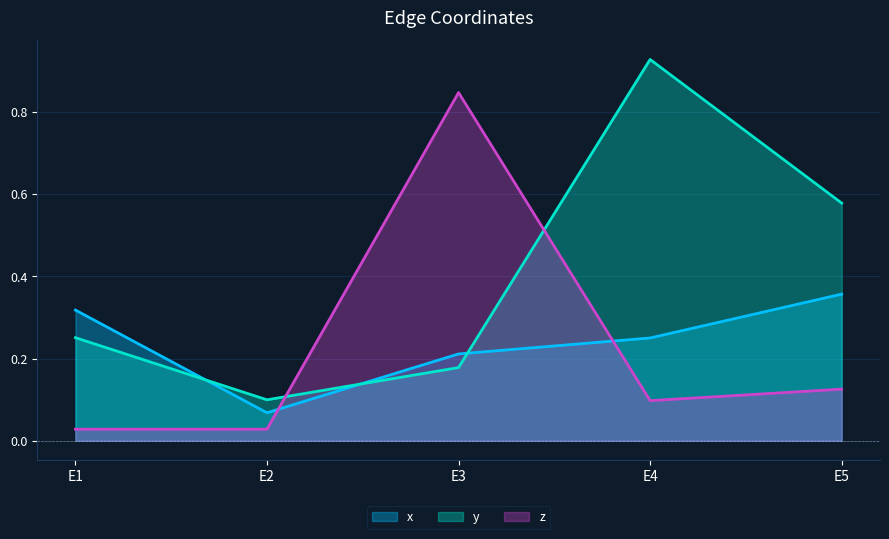

Which category has the highest value across all series?

E4